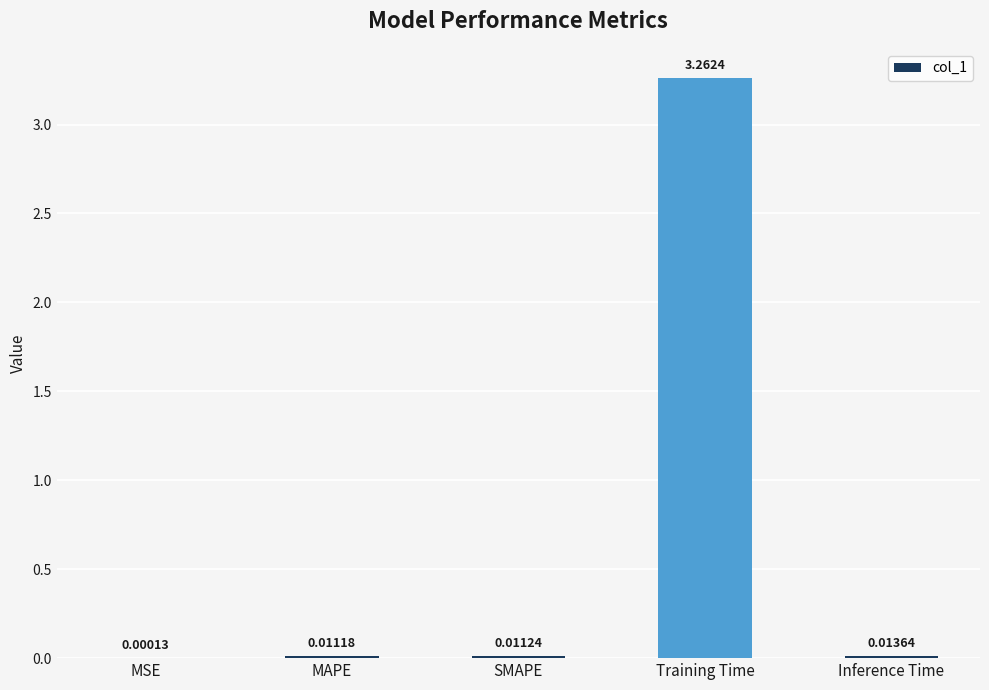

Where is the data nearest to the value 1?

Inference Time